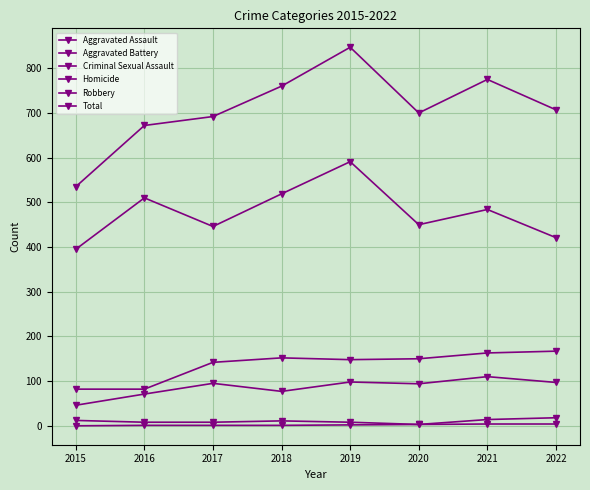

Rank the series by their maximum value, from highest to lowest.

Total, Robbery, Aggravated Battery, Aggravated Assault, Criminal Sexual Assault, Homicide